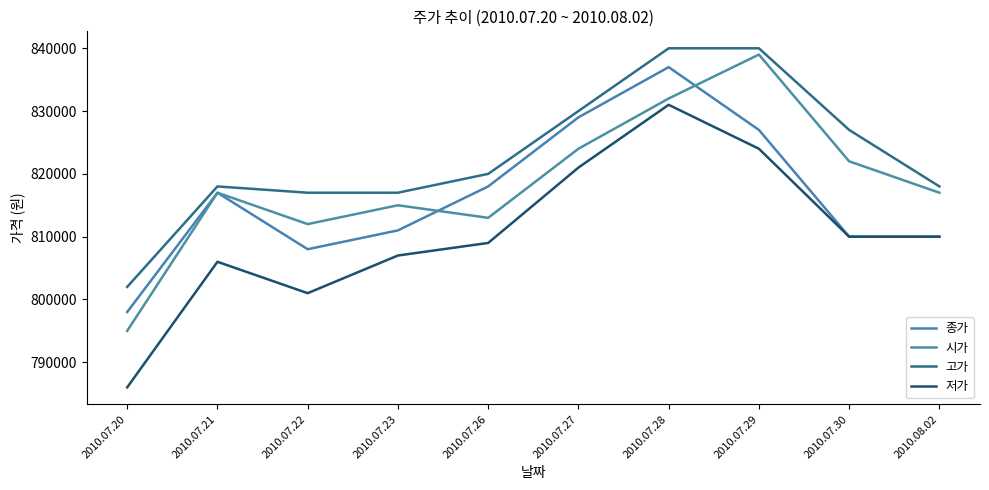

How many lines are shown in the chart?

4